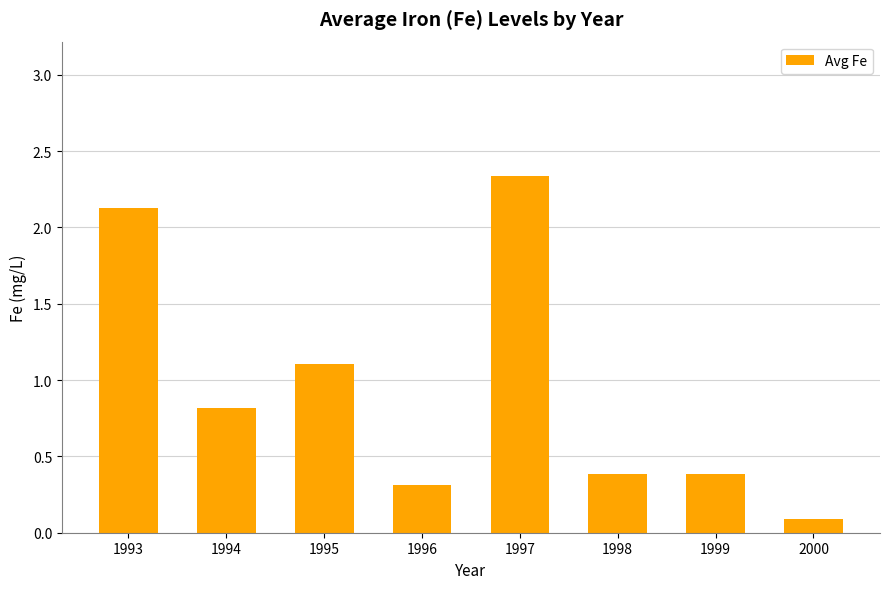

At which category does the chart reach its peak across all series?

1997